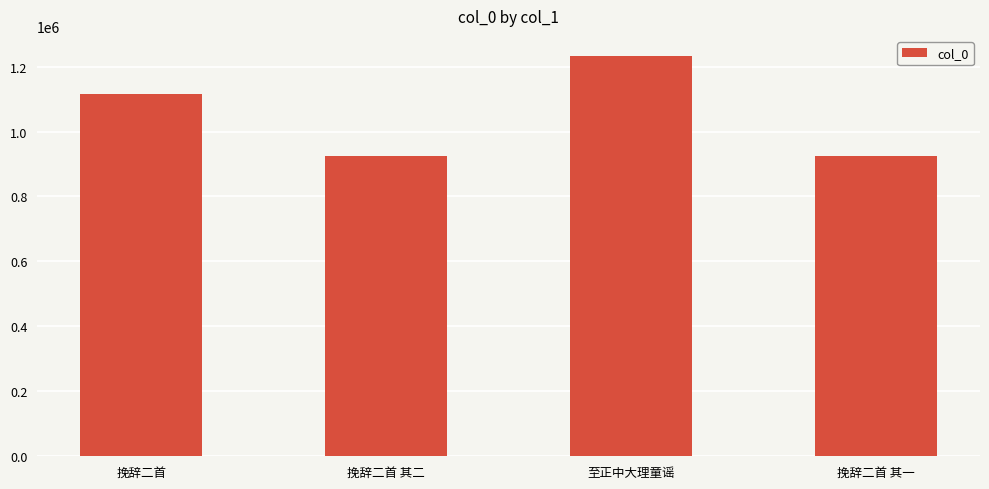

Which category has the highest value across all series?

至正中大理童谣